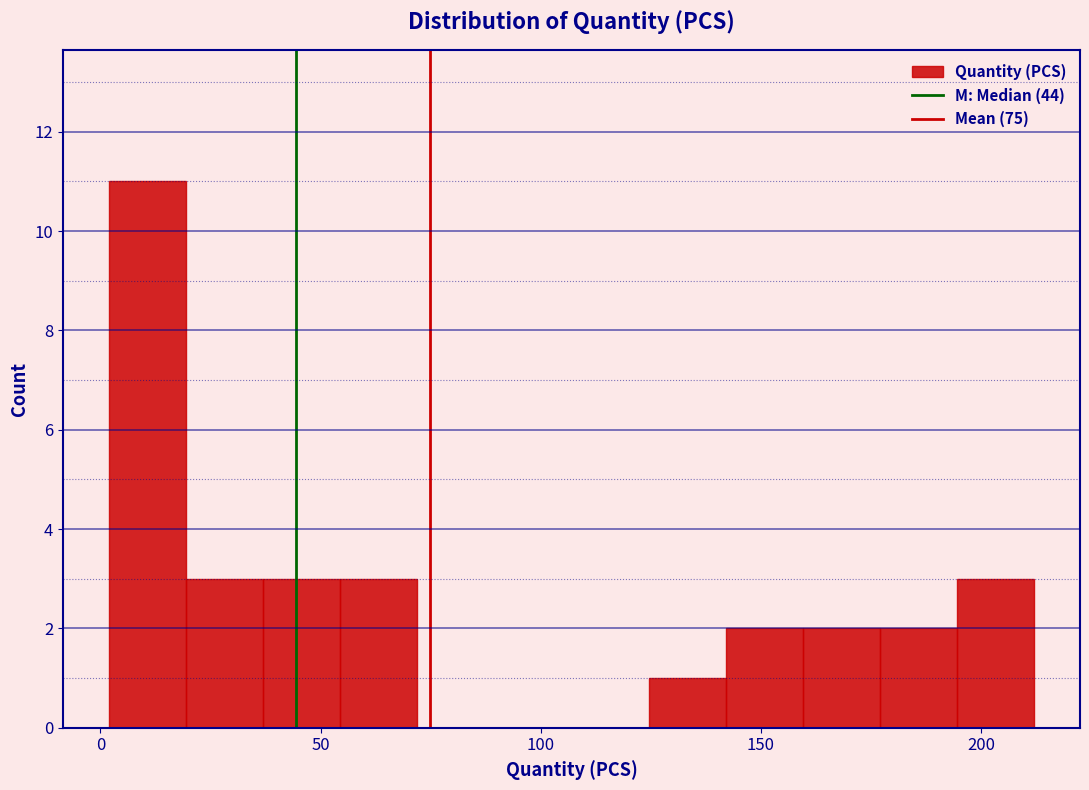

Read against the x-axis, roughly where is the centre of the tallest bar?

10